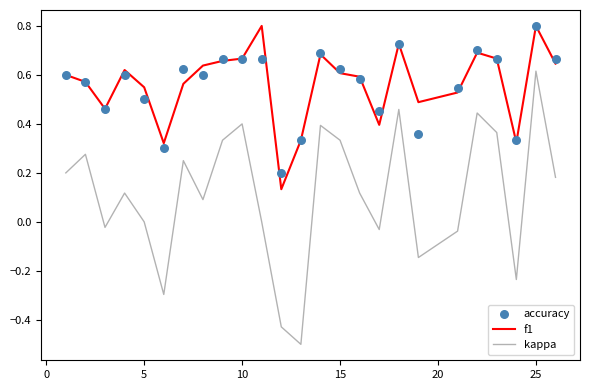

At how many categories does at least one series exceed 0?

25